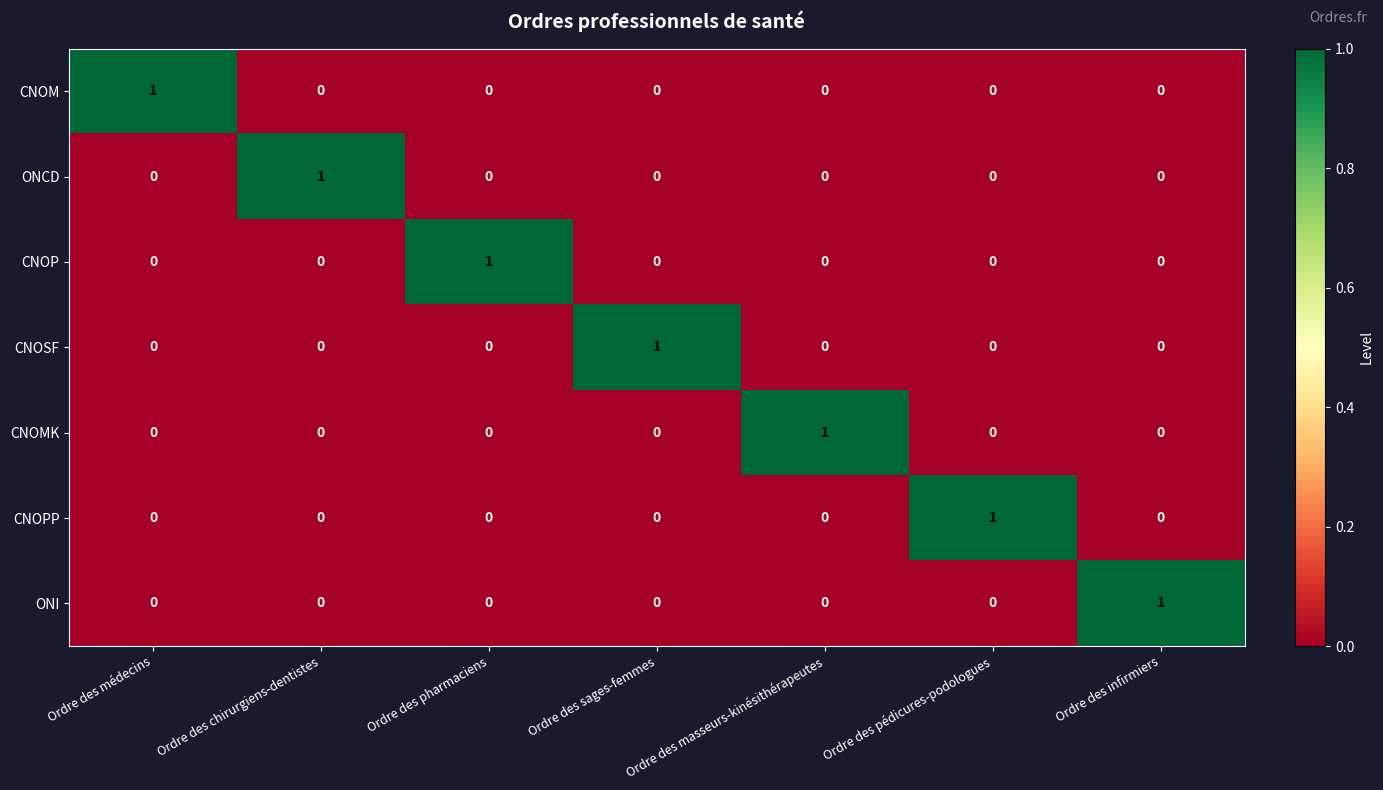

How many series are shown in this chart?

7